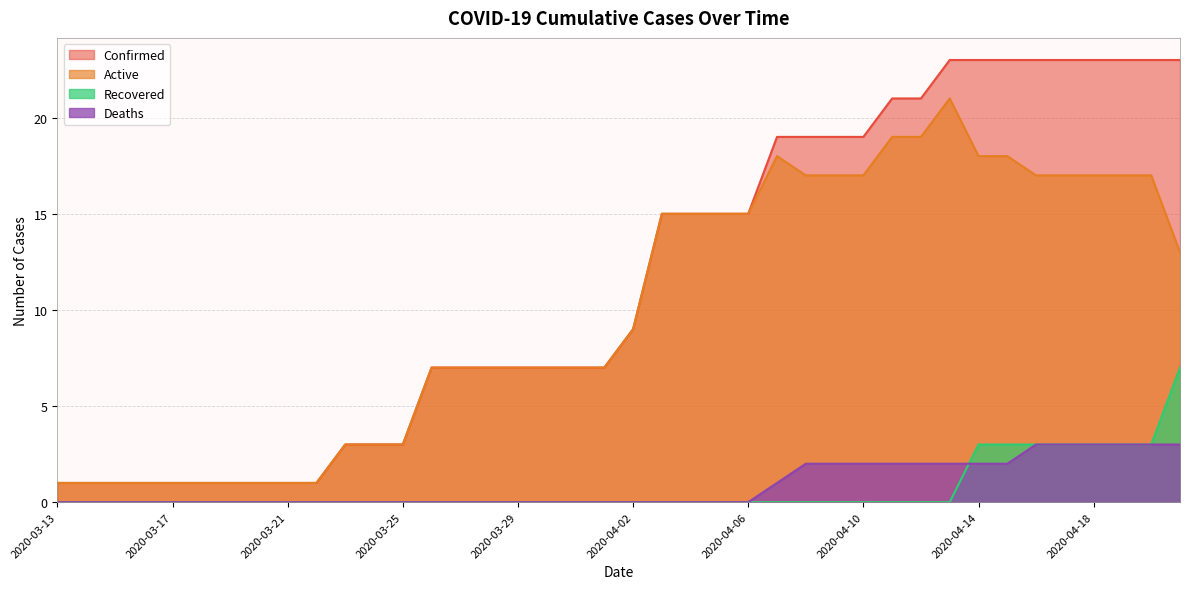

What is the highest value of the recovered series?

7